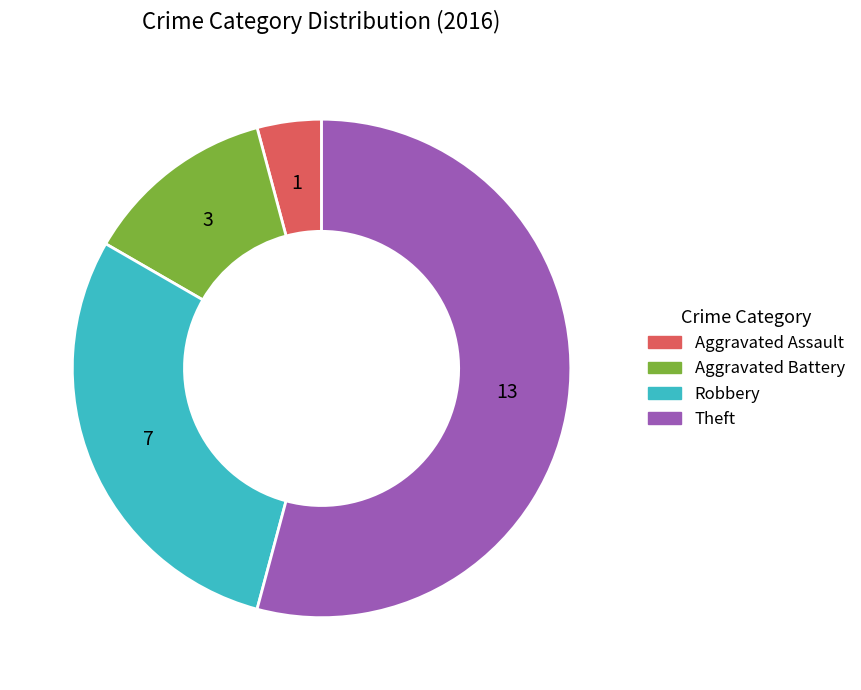

Which category has the biggest portion of the pie?

Theft